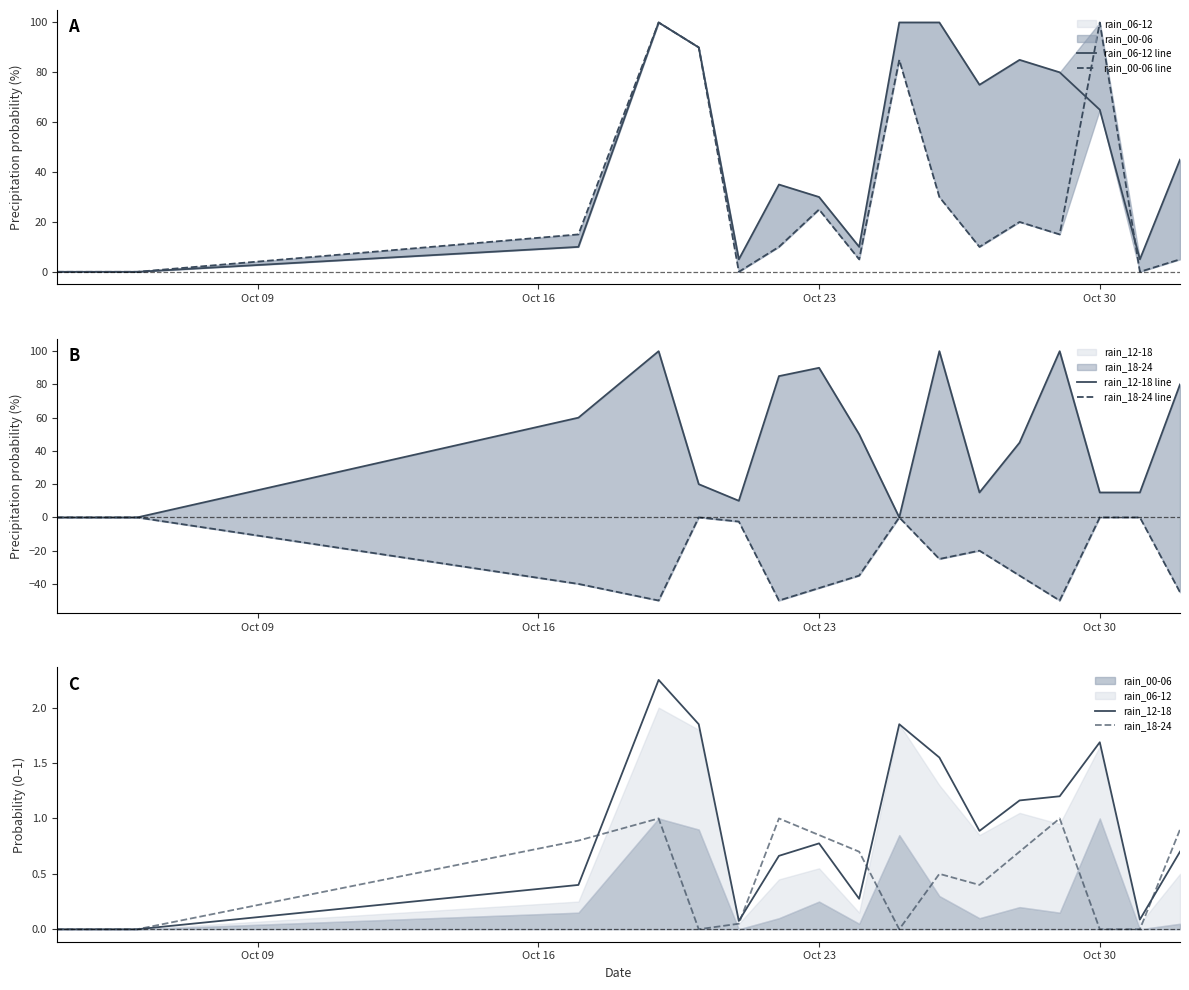

The value of rain_06-12 line at Oct 30 is 35.1. True or false?

False